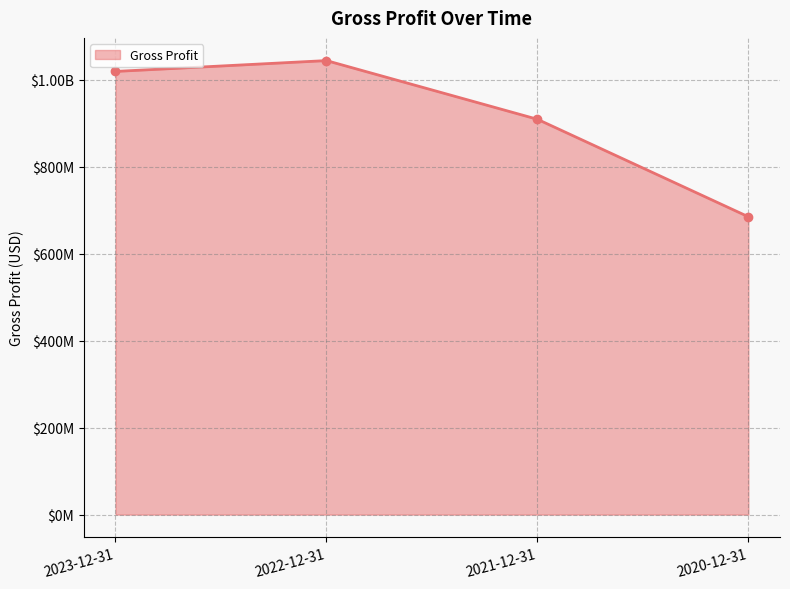

What is the change in value from 2023-12-31 to 2022-12-31?

+24913000